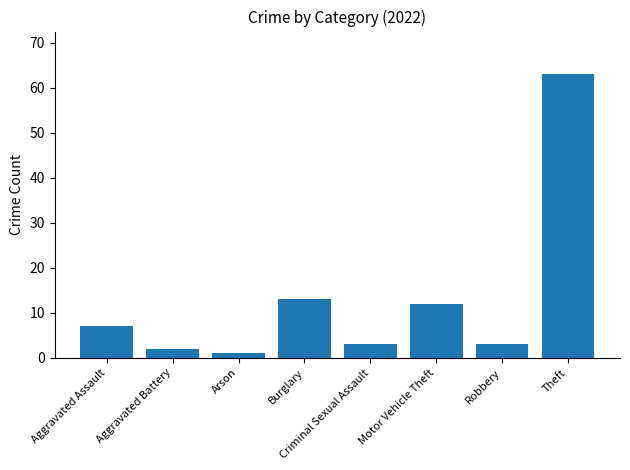

What is the change in value from Motor Vehicle Theft to Theft?

+51